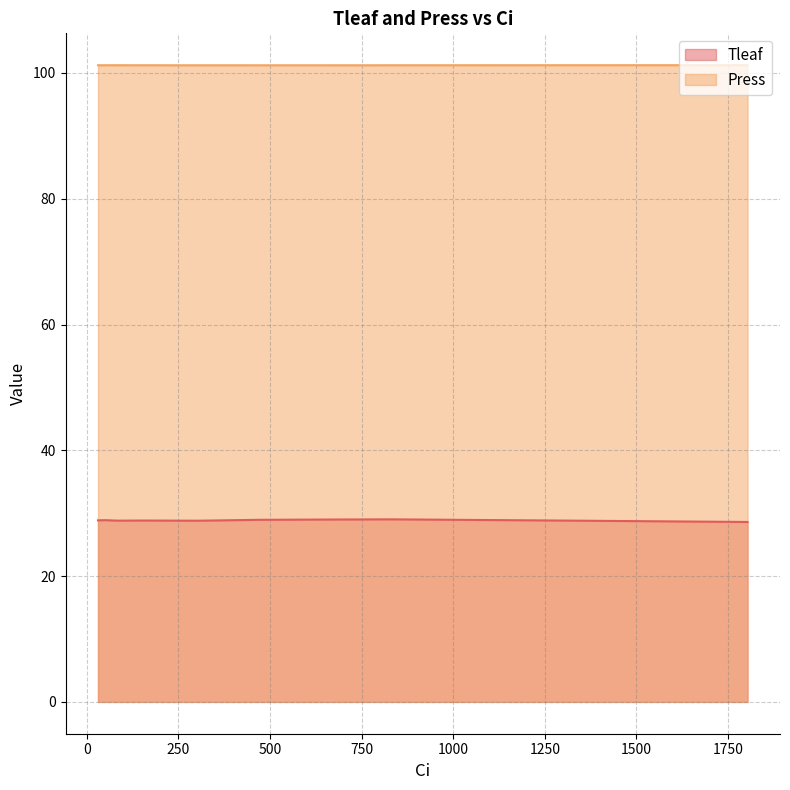

Which series has the largest total across all categories?

Press